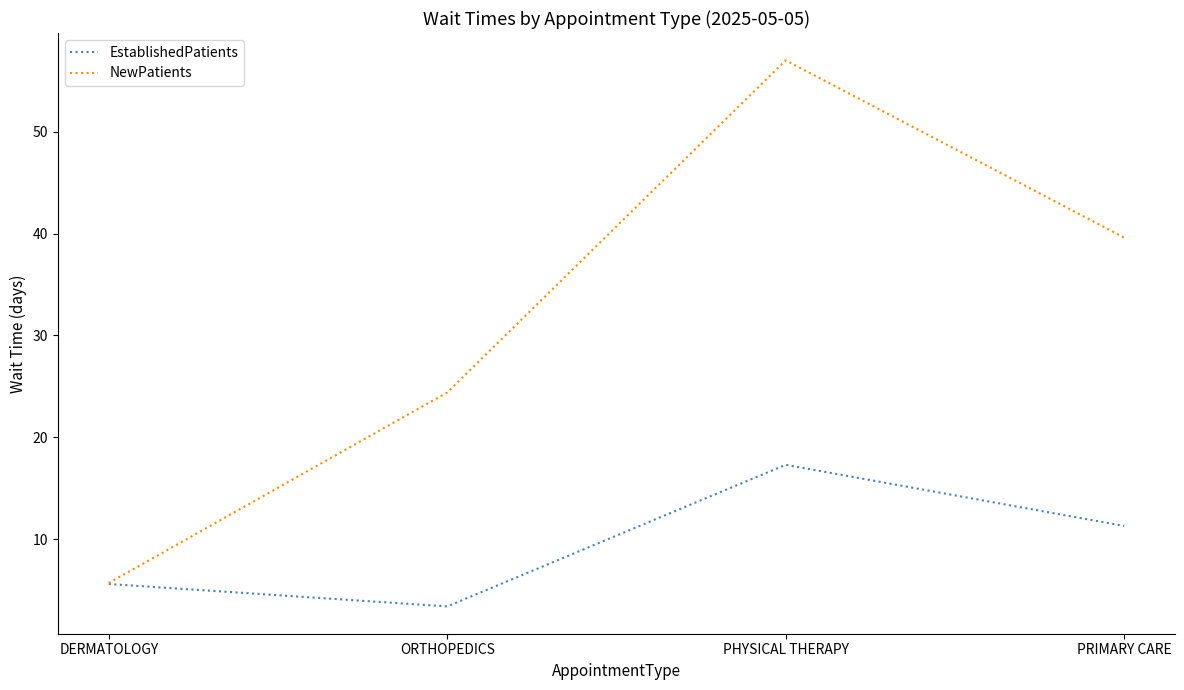

The value of EstablishedPatients at DERMATOLOGY is 5.6. True or false?

True